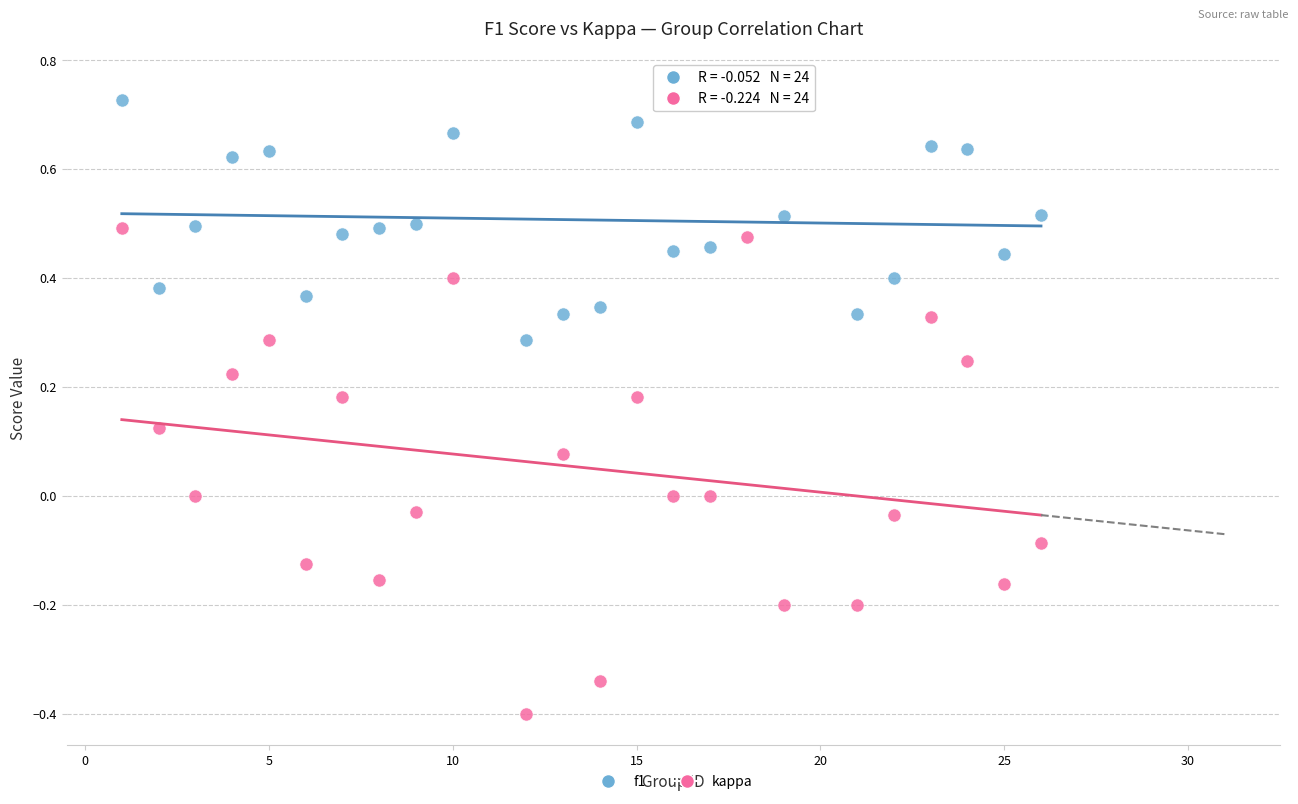

Which series contains the lowest Y value?

kappa